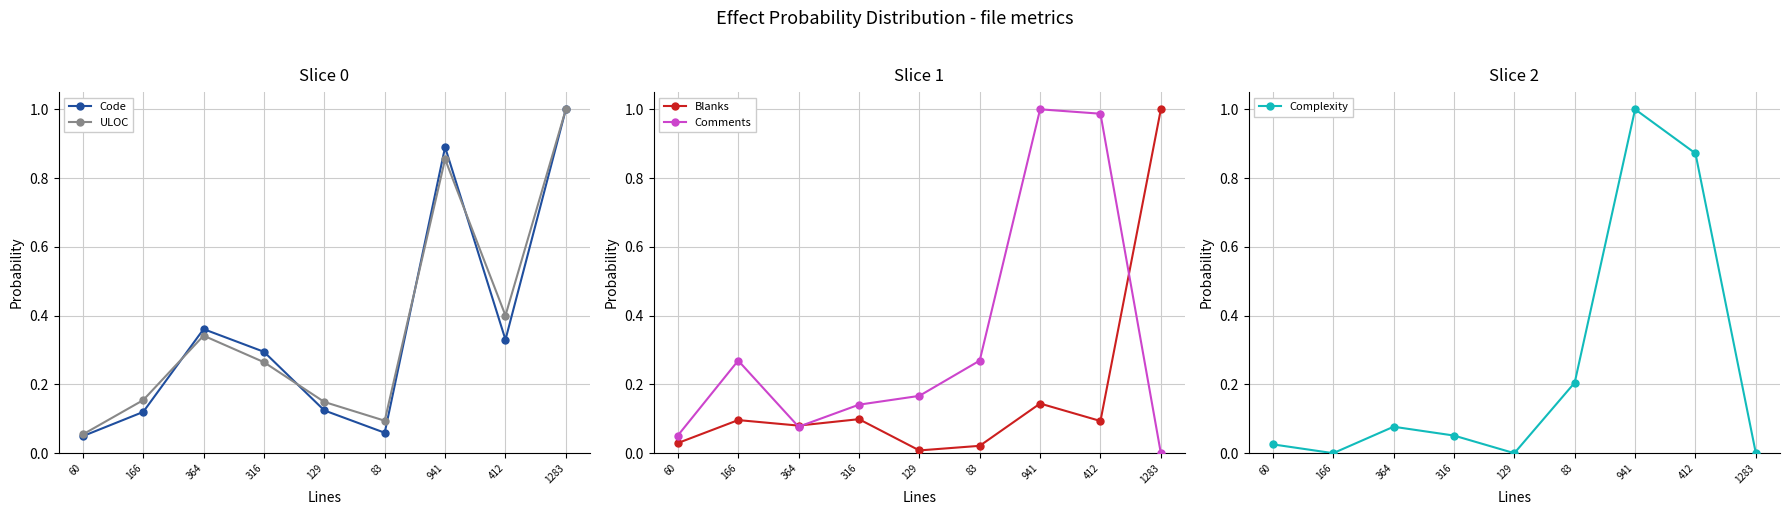

Where is Comments nearest to the value 0?

1283